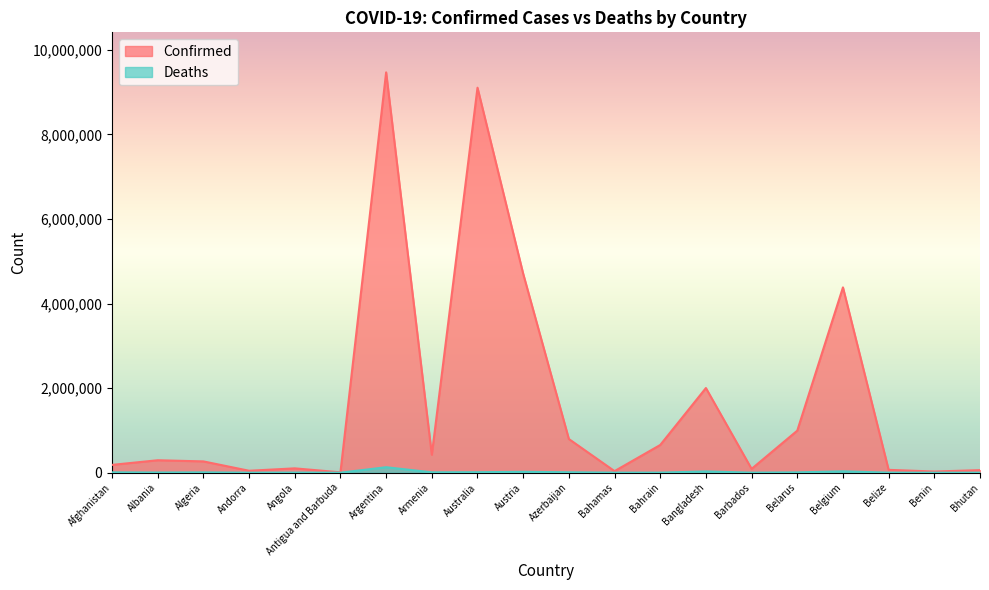

True or false: Deaths and Confirmed intersect in this chart.

False